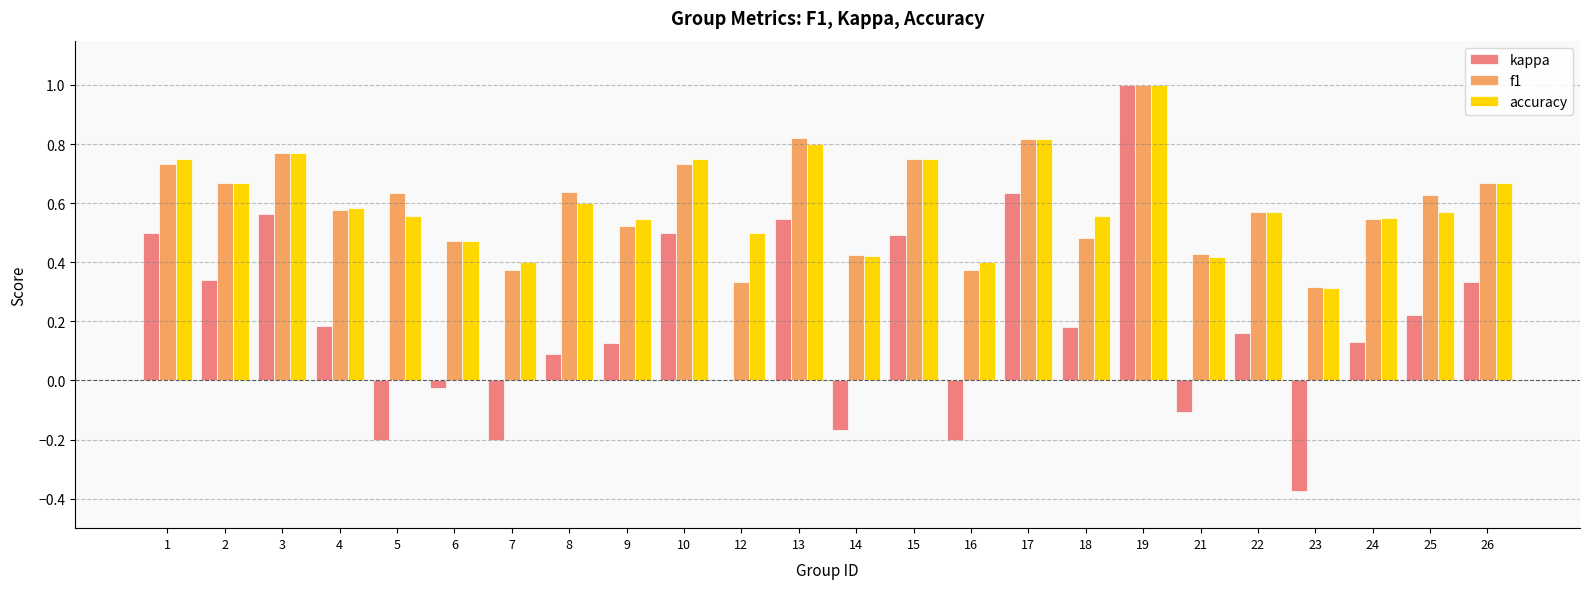

What is the sum of all accuracy values?

14.4